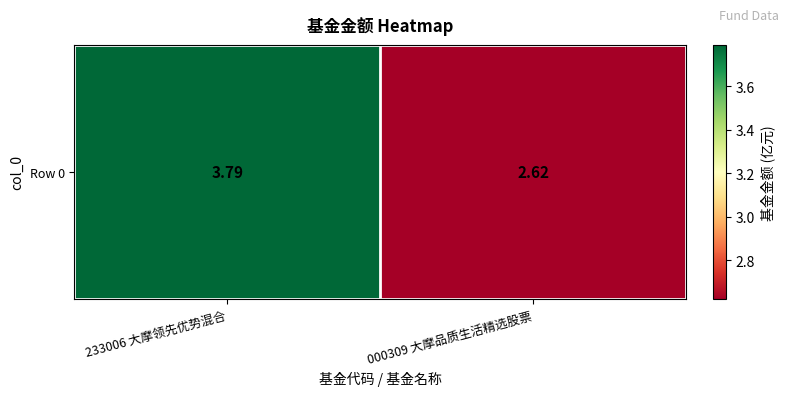

List the labels in order of value, smallest first.

000309 大摩品质生活精选股票, 233006 大摩领先优势混合